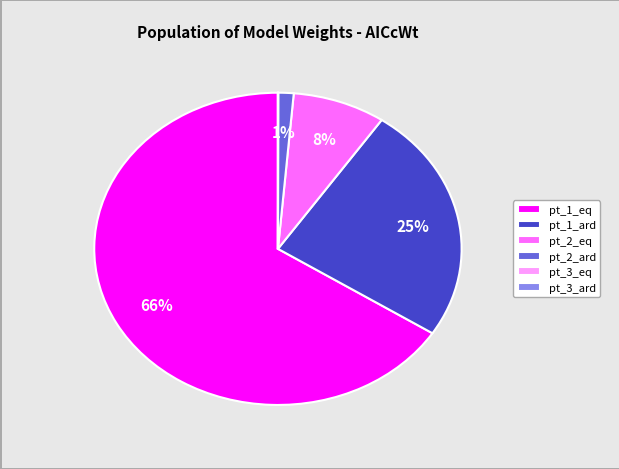

Which slice is the largest?

pt_1_eq